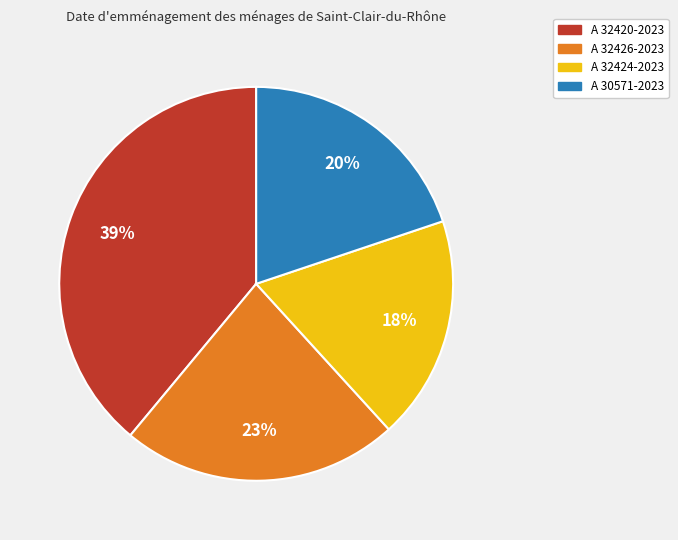

True or false: A 32426-2023 accounts for 34% of the total.

False